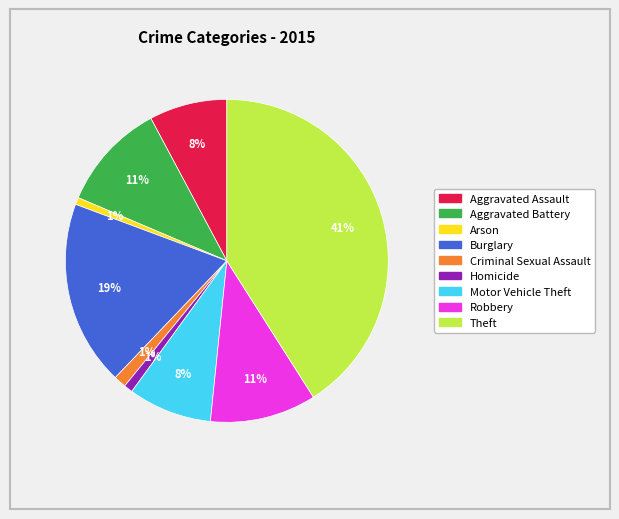

Do Burglary and Robbery together represent more than half of the pie?

No